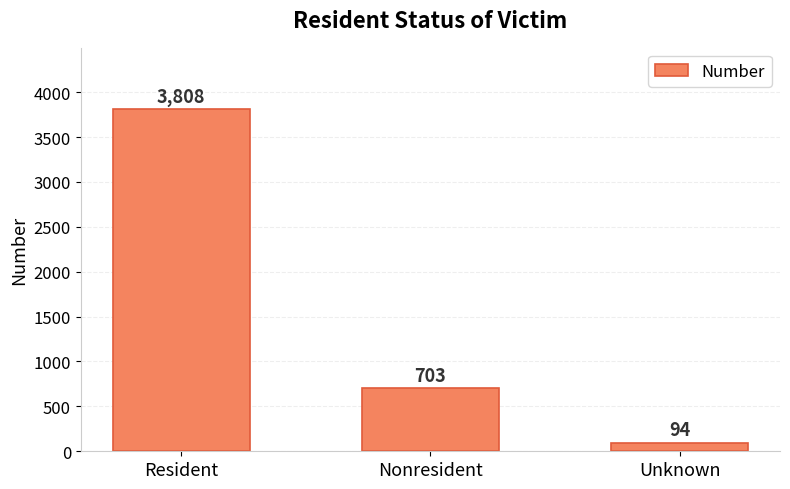

What is the label of the 1st bar from the left?

Resident